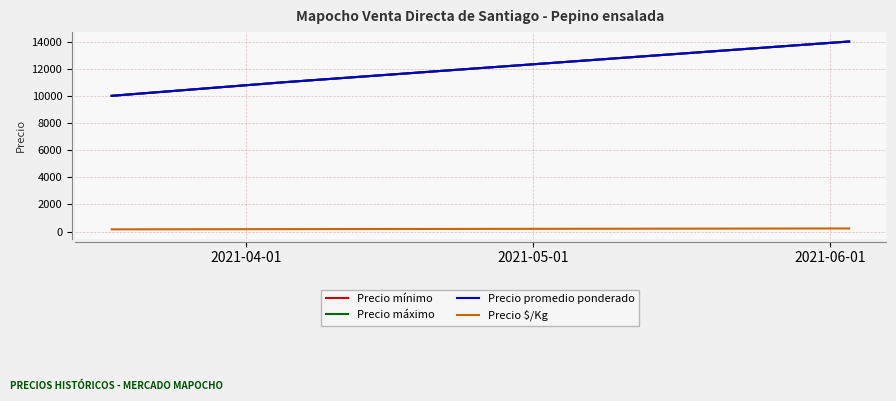

Which series has the largest range (max minus min)?

Precio mínimo